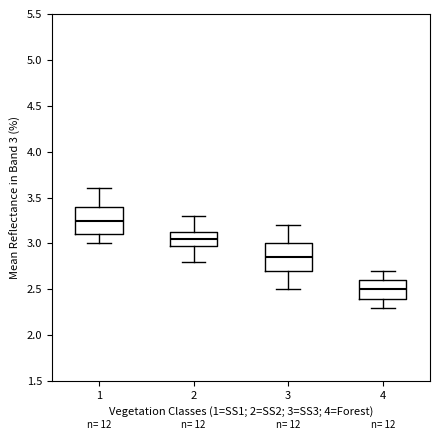

Reading left to right, transcribe this box plot: for each box, give where its median line is, the range the box spans, and where its two whiskers end, as read against the y-axis. The values are not printed on the chart, so give them approximately, as read against the axis.

1: median 3.25, box 3.10 to 3.40, whiskers 3.00 to 3.60
2: median 3.05, box 3.00 to 3.15, whiskers 2.80 to 3.30
3: median 2.85, box 2.70 to 3.00, whiskers 2.50 to 3.20
4: median 2.50, box 2.40 to 2.60, whiskers 2.30 to 2.70